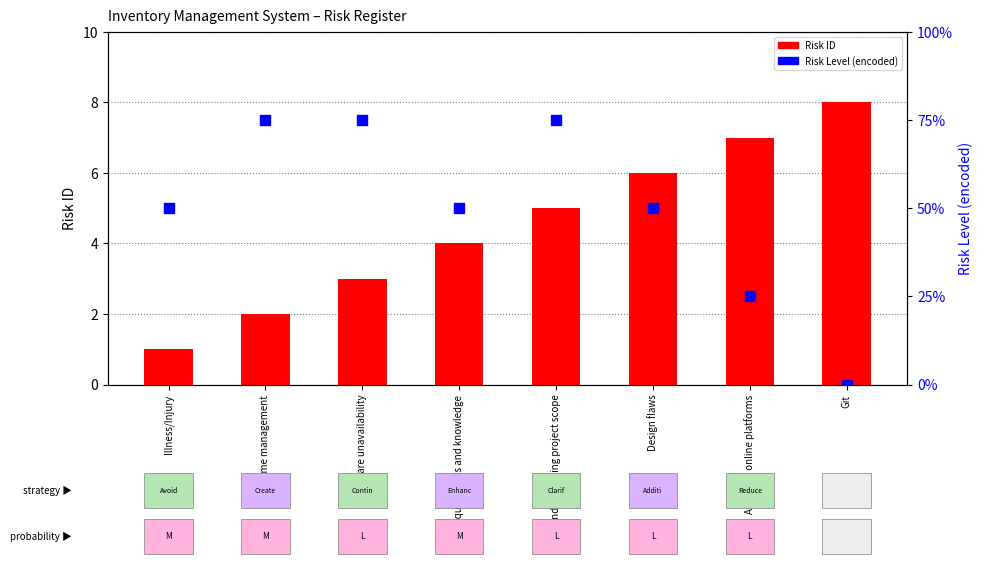

Which series contains the lowest Y value?

Risk Level (encoded)